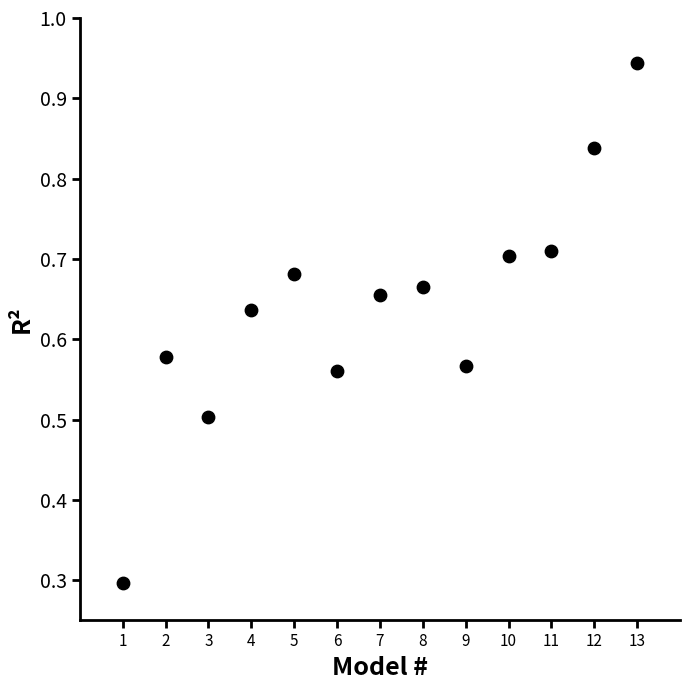

What Y value in the scatter plot is closest to 0?

0.3